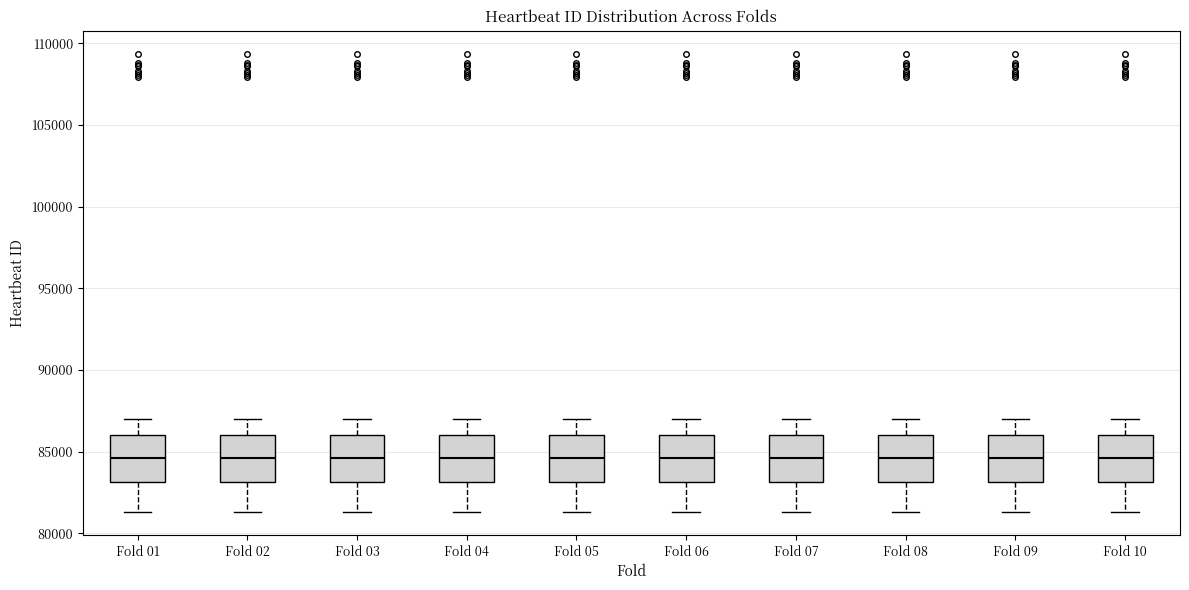

Where is the upper edge of the box for Fold 05 on the y-axis? The values are not printed on the chart, so give them approximately, as read against the axis.

86000